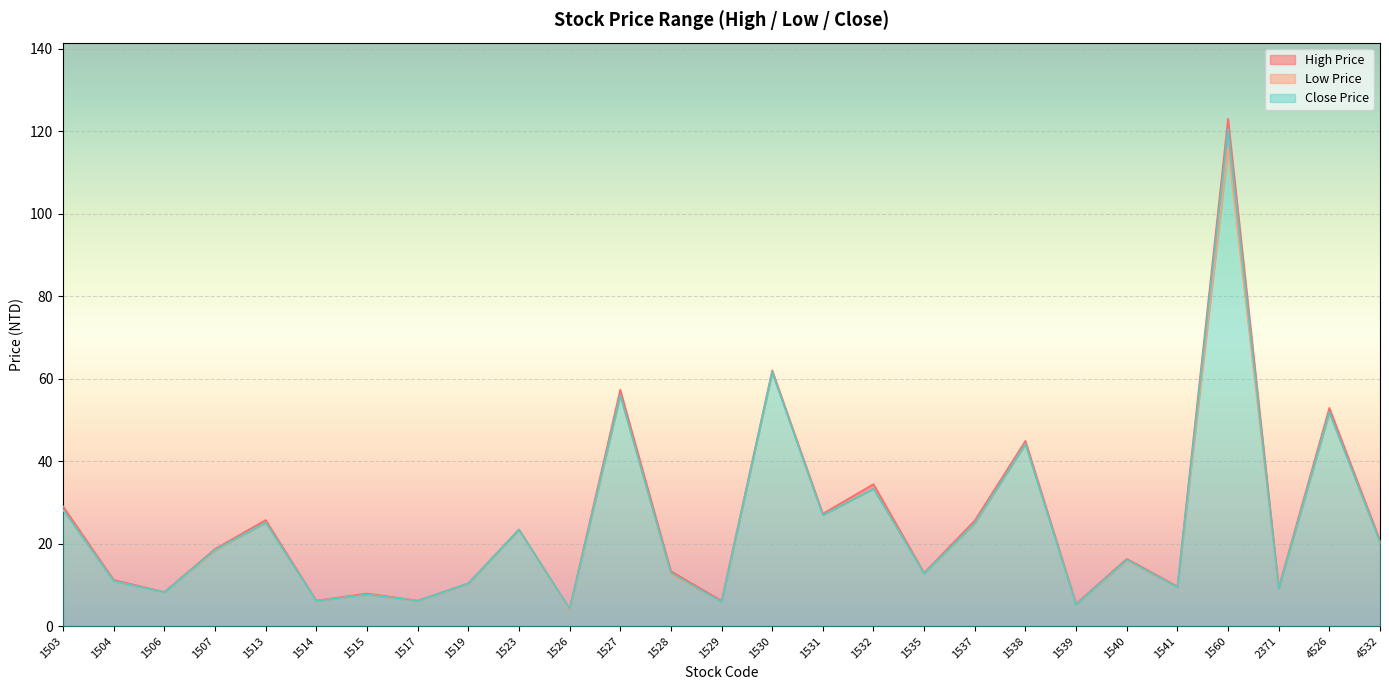

Which series has the largest range (max minus min)?

High Price